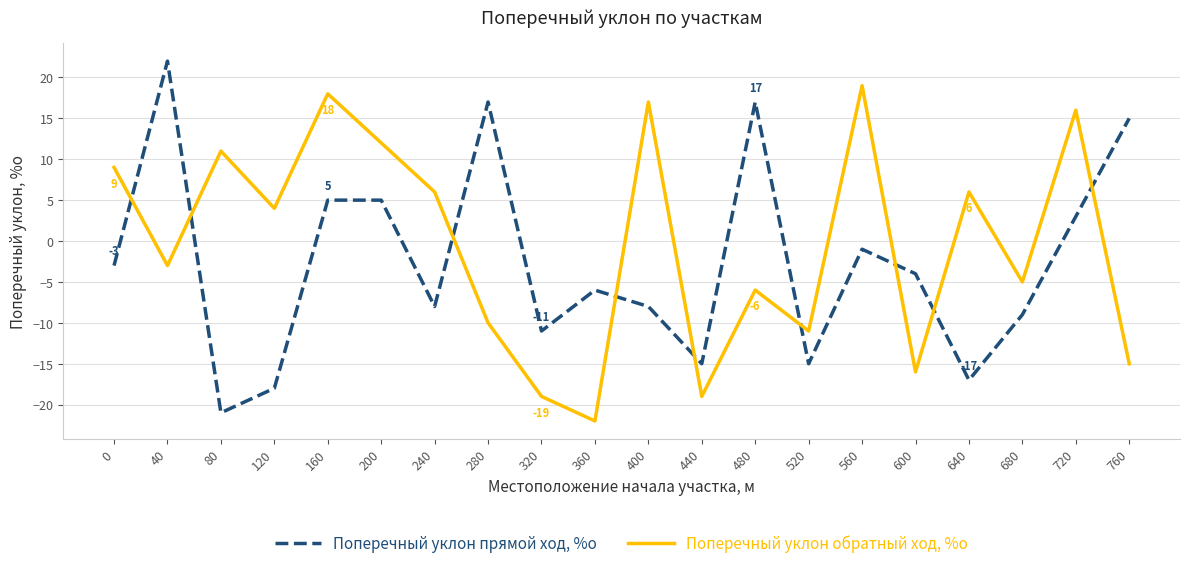

True or false: Поперечный уклон прямой ход, %о has more than 0 interior local peaks.

True